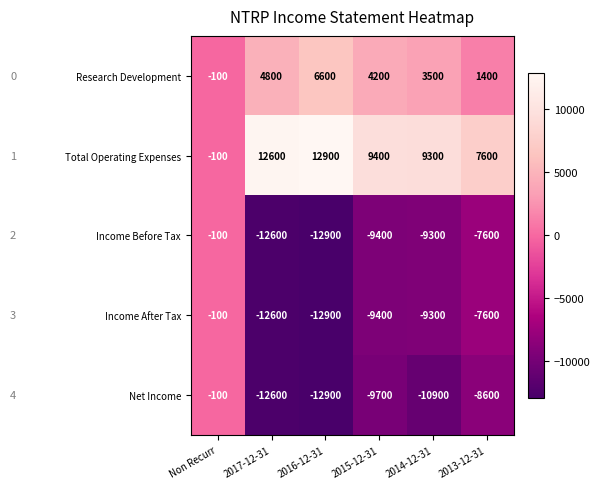

Is it true that Research Development equals -150 at Non Recurr?

False